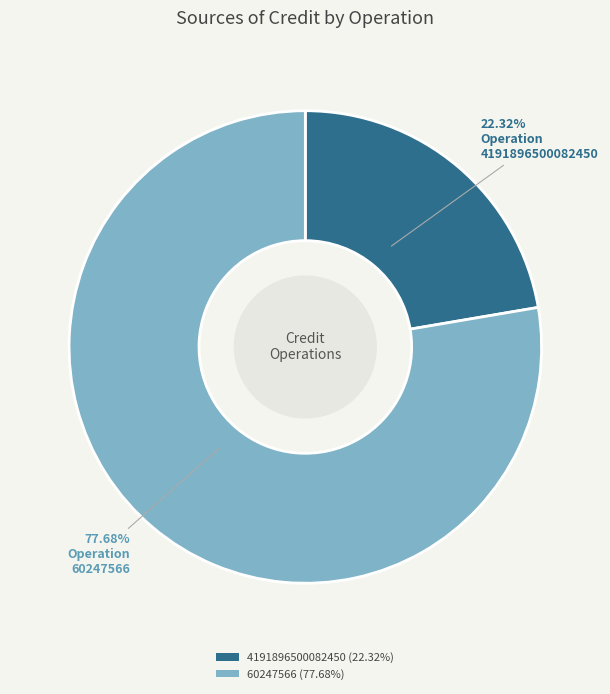

Approximately how many times larger is the value at 4191896500082450 compared to 60247566?

0.3